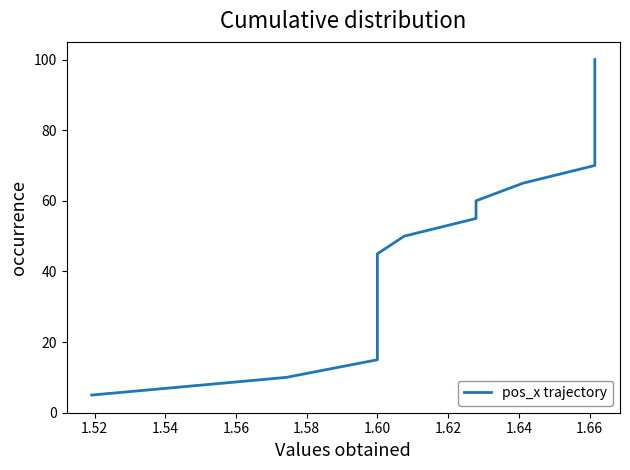

What is the difference between the maximum and minimum values?

95.0